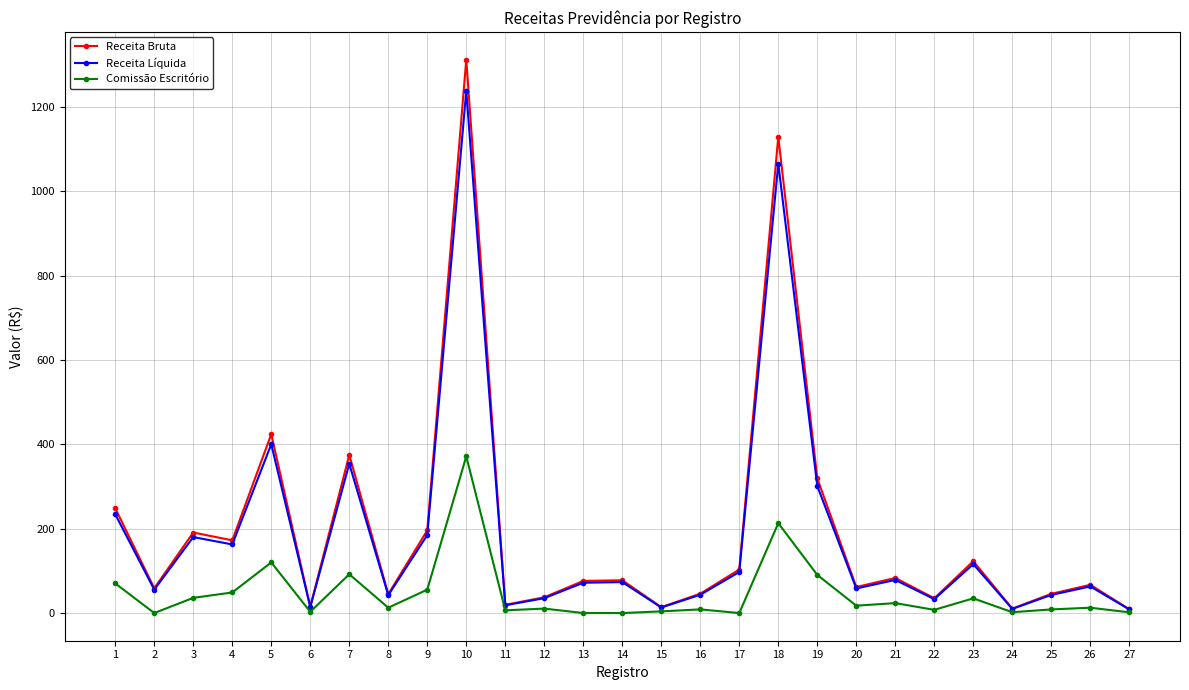

What is the greatest value displayed?

1312.6